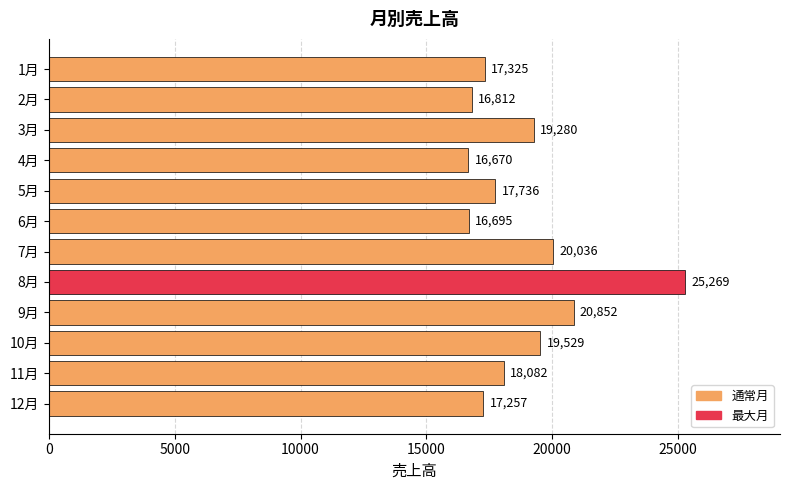

What is the sum of all values?

225543